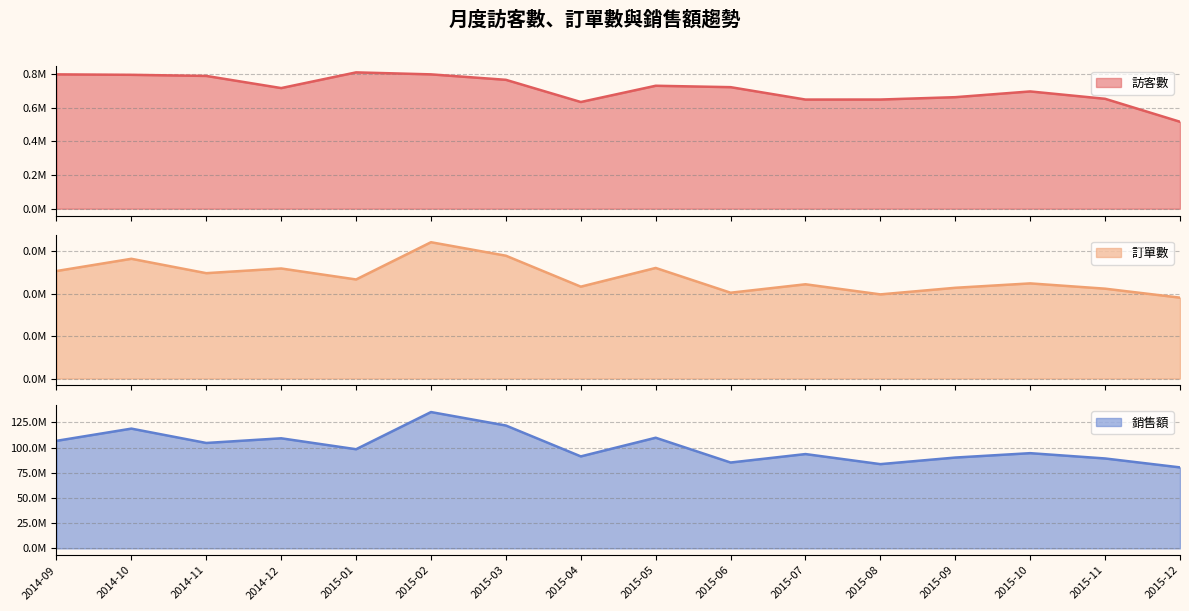

Reading right to left, what are all the values shown in this chart?

訪客數: 2015-12=516810	2015-11=653320	2015-10=697090	2015-09=662970	2015-08=648960	2015-07=648790	2015-06=722480	2015-05=730840	2015-04=634230	2015-03=766110	2015-02=798510	2015-01=810320	2014-12=717050	2014-11=789230	2014-10=795850	2014-09=798480
訂單數: 2015-12=19068	2015-11=21182	2015-10=22428	2015-09=21392	2015-08=19838	2015-07=22218	2015-06=20230	2015-05=26068	2015-04=21658	2015-03=28952	2015-02=32130	2015-01=23352	2014-12=25942	2014-11=24836	2014-10=28224	2014-09=25340
銷售額: 2015-12=80320600	2015-11=89164400	2015-10=94422600	2015-09=90076400	2015-08=83549600	2015-07=93530600	2015-06=85146000	2015-05=109715600	2015-04=91223600	2015-03=121848400	2015-02=135181000	2015-01=98323400	2014-12=109166400	2014-11=104536200	2014-10=118760800	2014-09=106643000